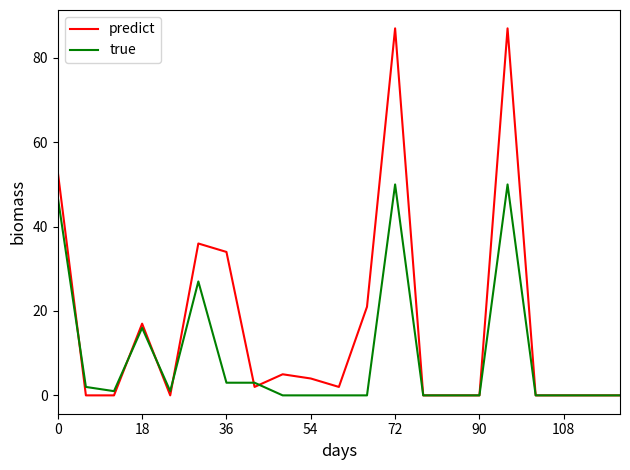

Which series has the largest total across all categories?

predict